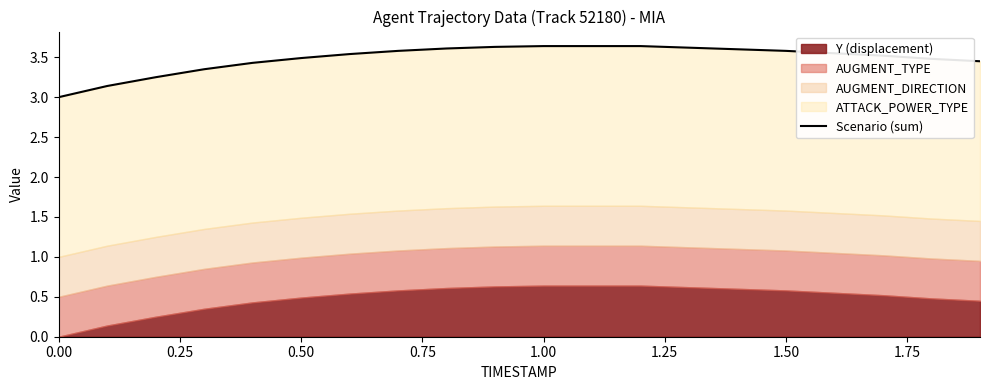

What is the difference between the second highest and minimum values?

0.6